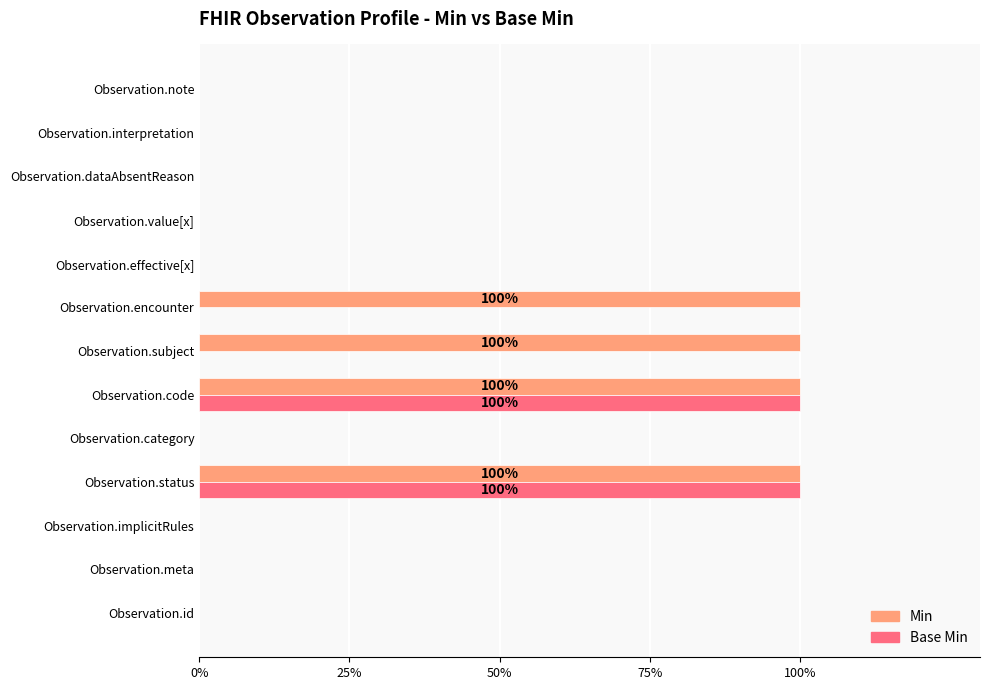

What are all the series names shown in the legend?

Min, Base Min